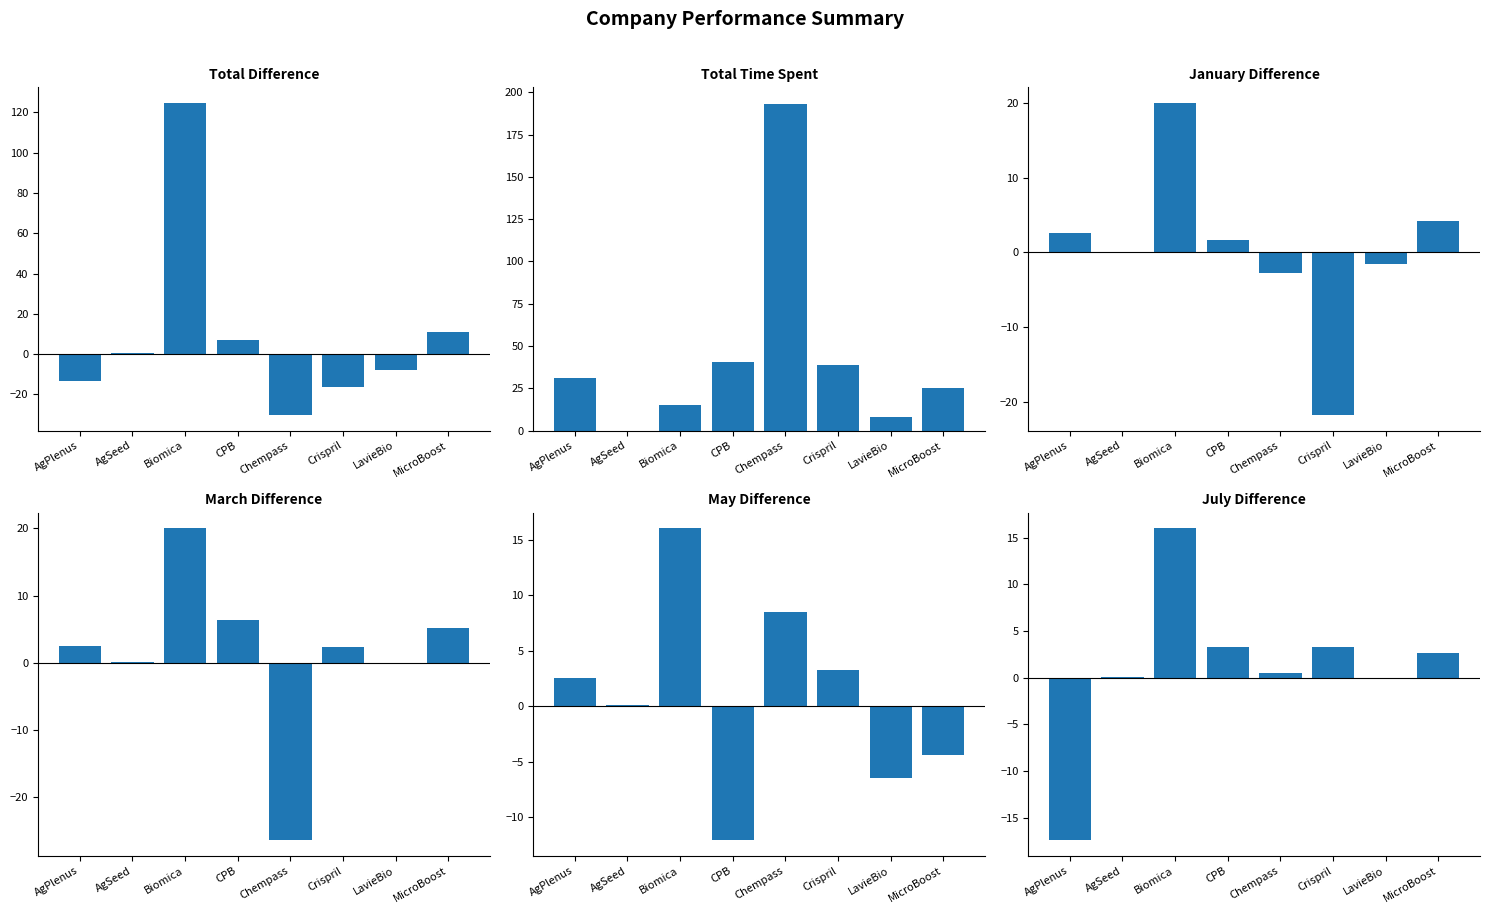

How many groups of bars are there?

8